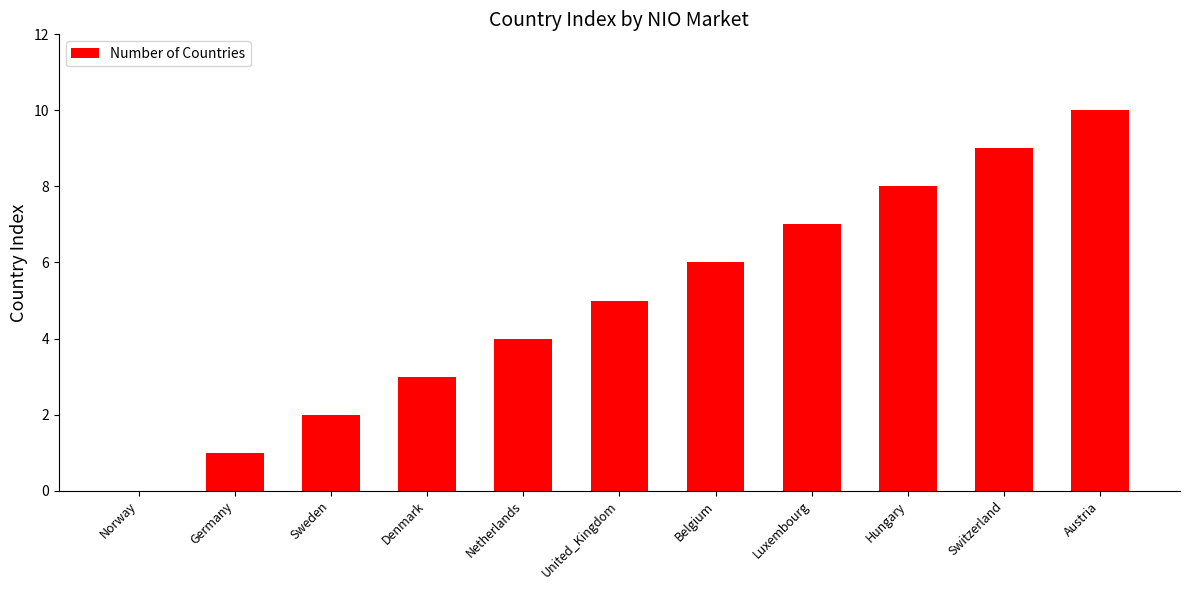

Reading left to right, transcribe all the data shown in this chart.

0	1	2	3	4	5	6	7	8	9	10